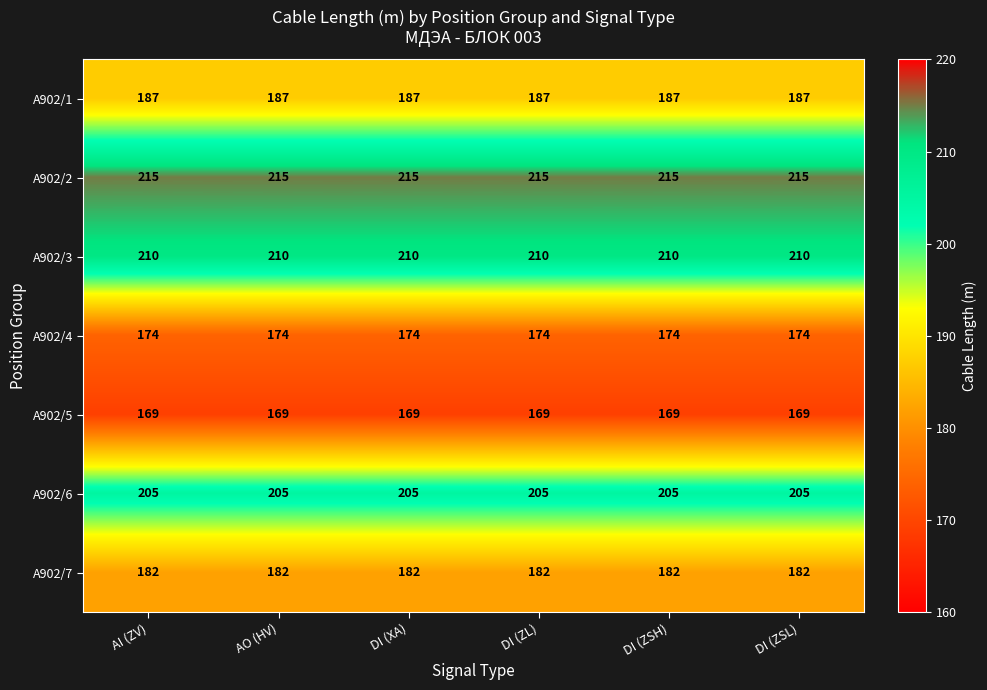

List the series in order of their peak value, highest first.

A902/2, A902/3, A902/6, A902/1, A902/7, A902/4, A902/5